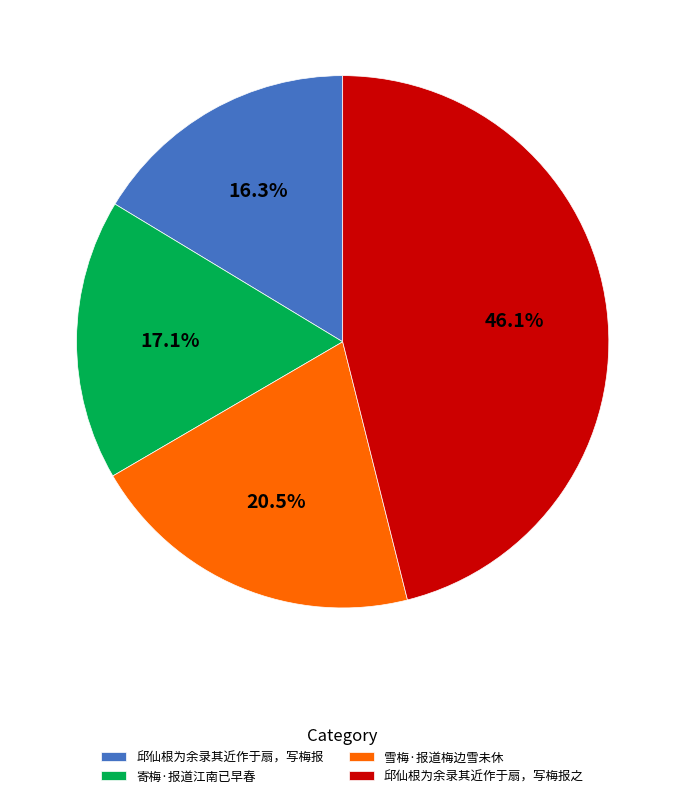

Rank the categories by value from lowest to highest.

邱仙根为余录其近作于扇，写梅报, 寄梅·报道江南已早春, 雪梅·报道梅边雪未休, 邱仙根为余录其近作于扇，写梅报之